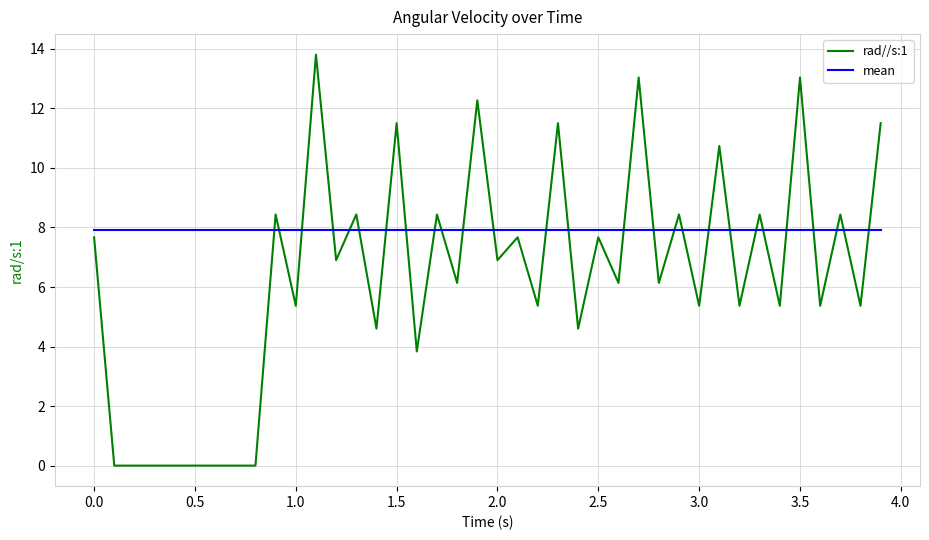

What is the sum of all rad//s:1 values?

253.9